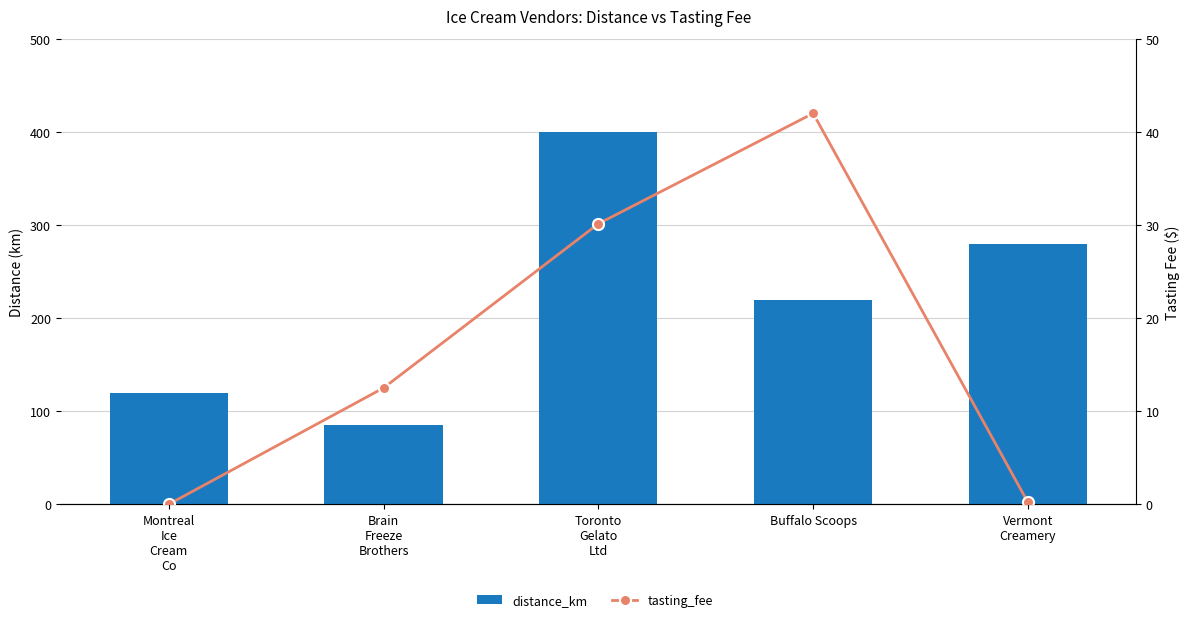

What is the label of the 2nd bar from the right?

Buffalo Scoops